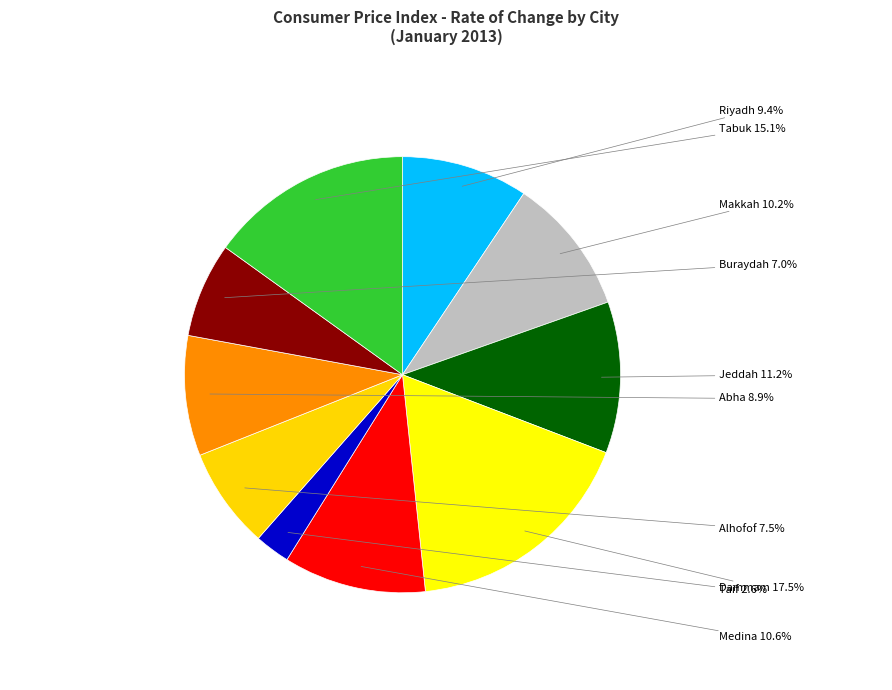

Count the number of slices in the pie.

10